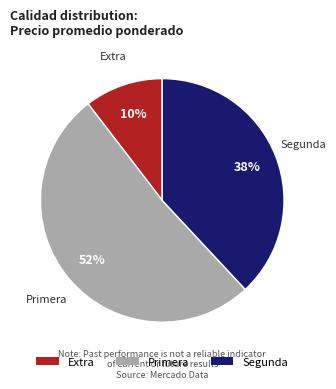

Is it true that Extra is 10% of the pie?

True